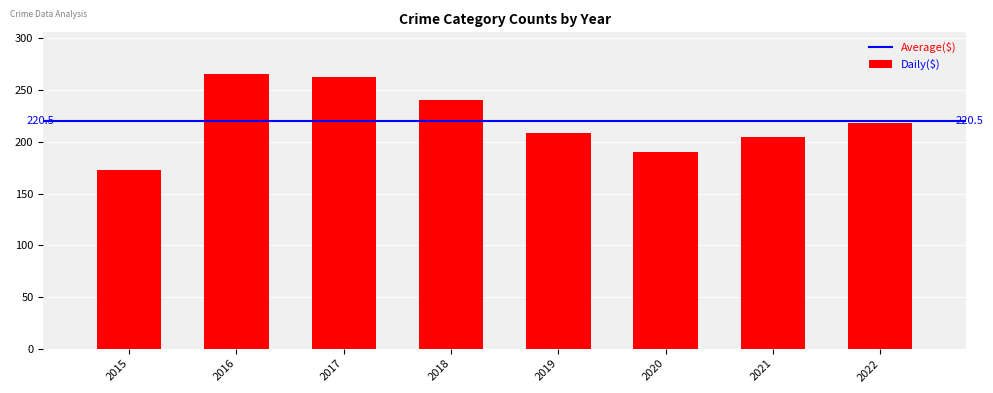

The chart shows a value of 263 at 2017. True or false?

True